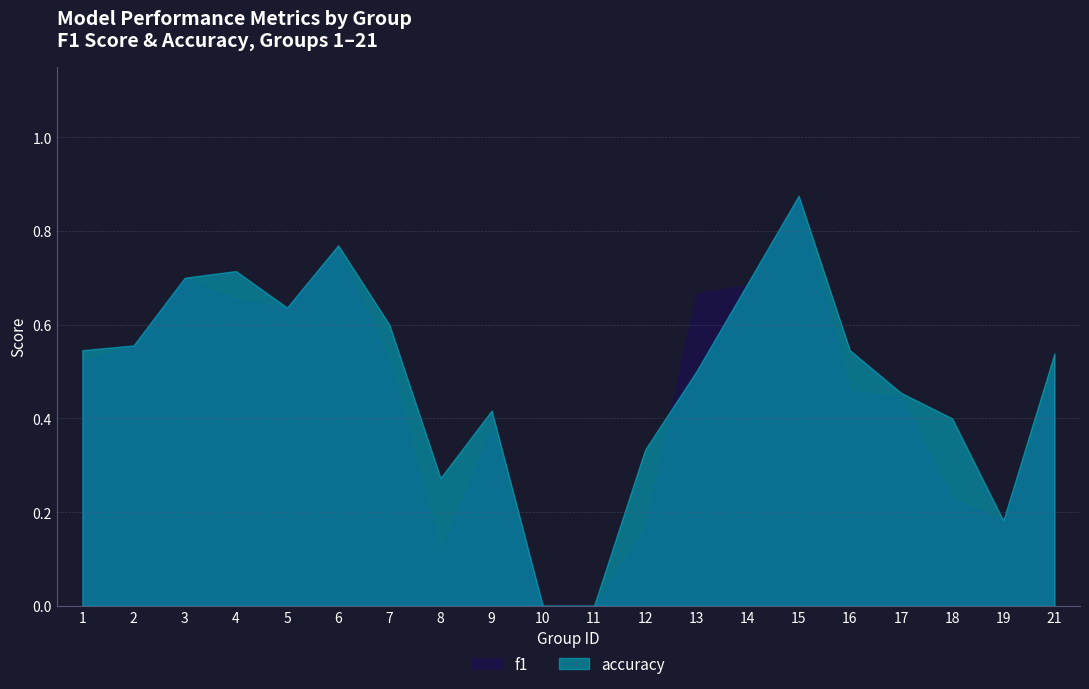

Between which two adjacent categories do f1 and accuracy first intersect?

12 and 13